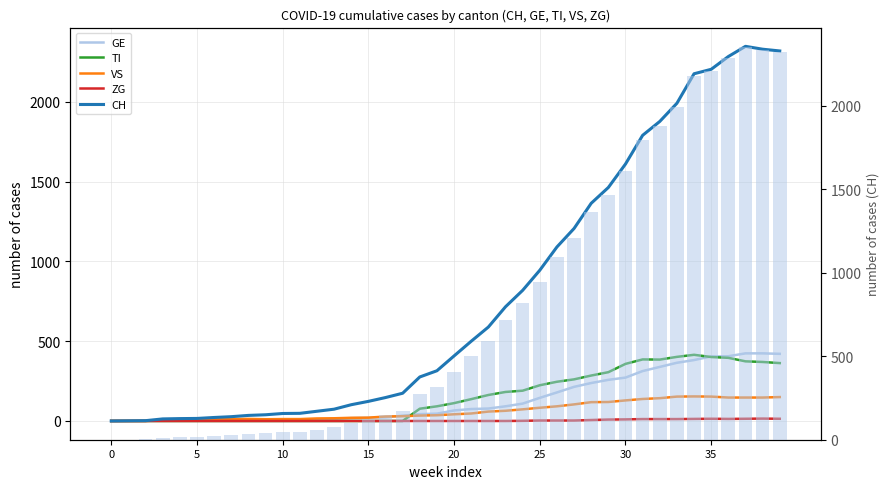

What is the difference between the highest and lowest values at 26?

1088